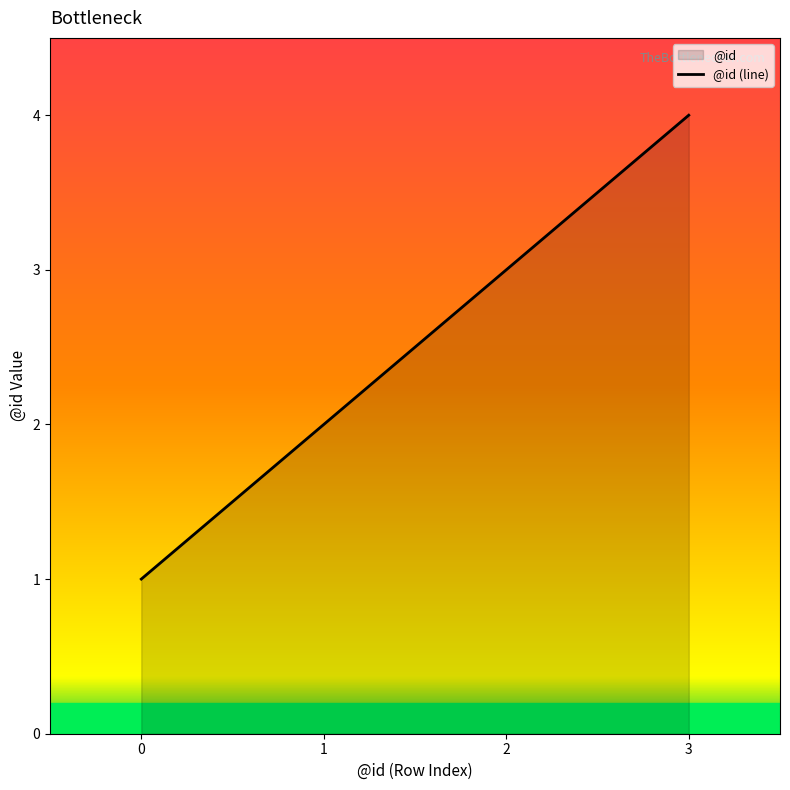

How many values are between 2 and 4?

3